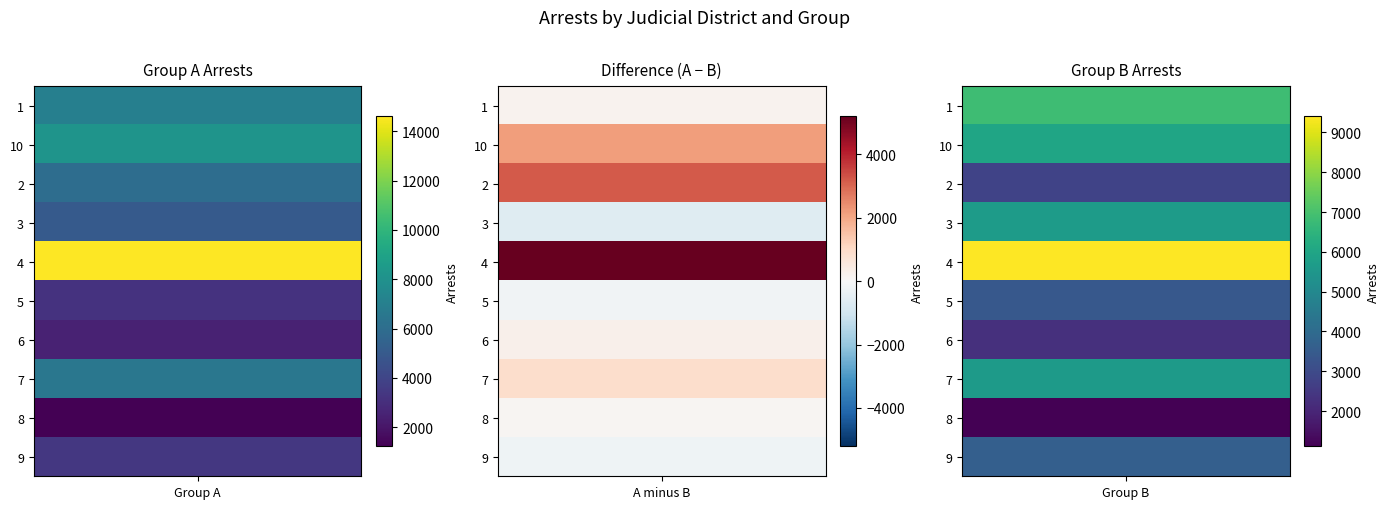

What is the sum of the 10 values at 0 and 1?

14146